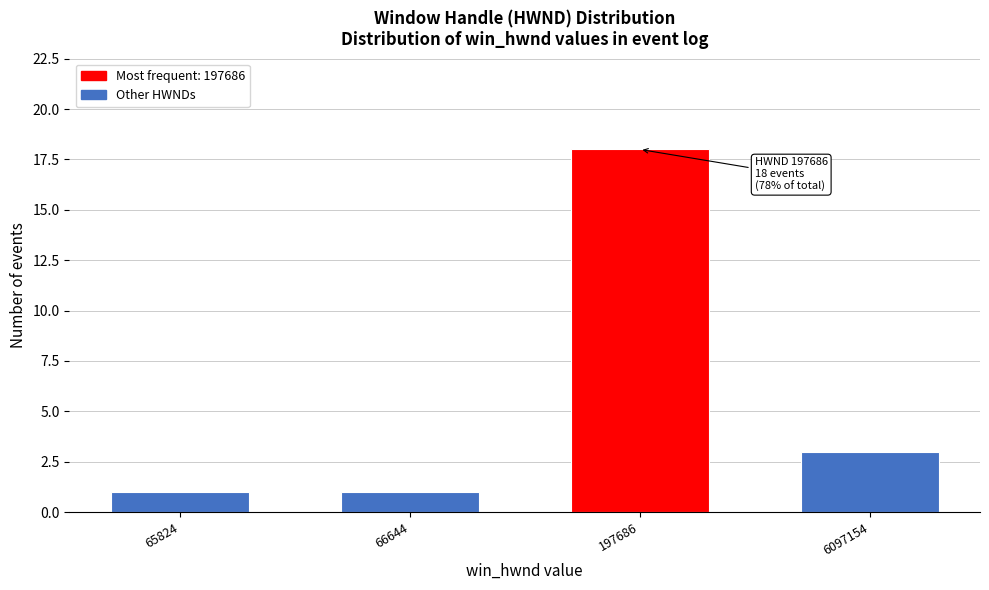

Reading left to right, extract all data points from this chart.

1	1	18	3